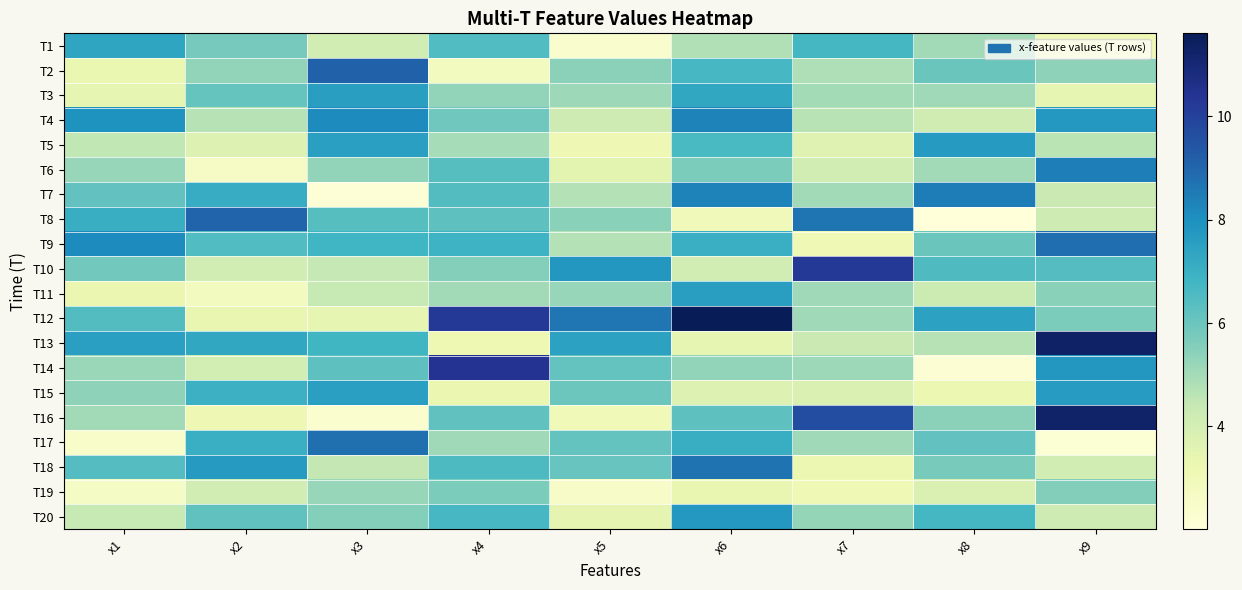

Which series has the largest total across all categories?

T12